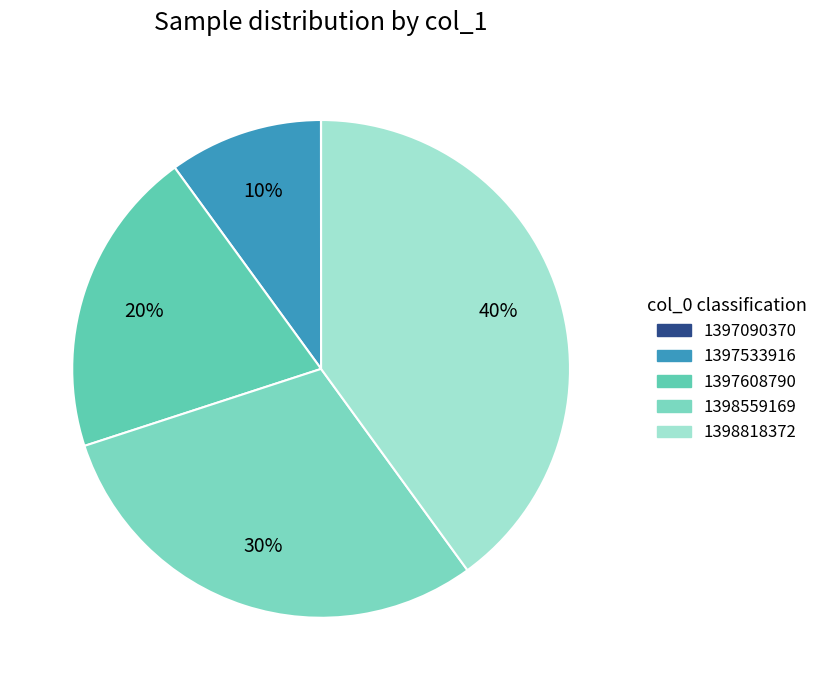

Is there any slice that represents more than half of the pie?

No